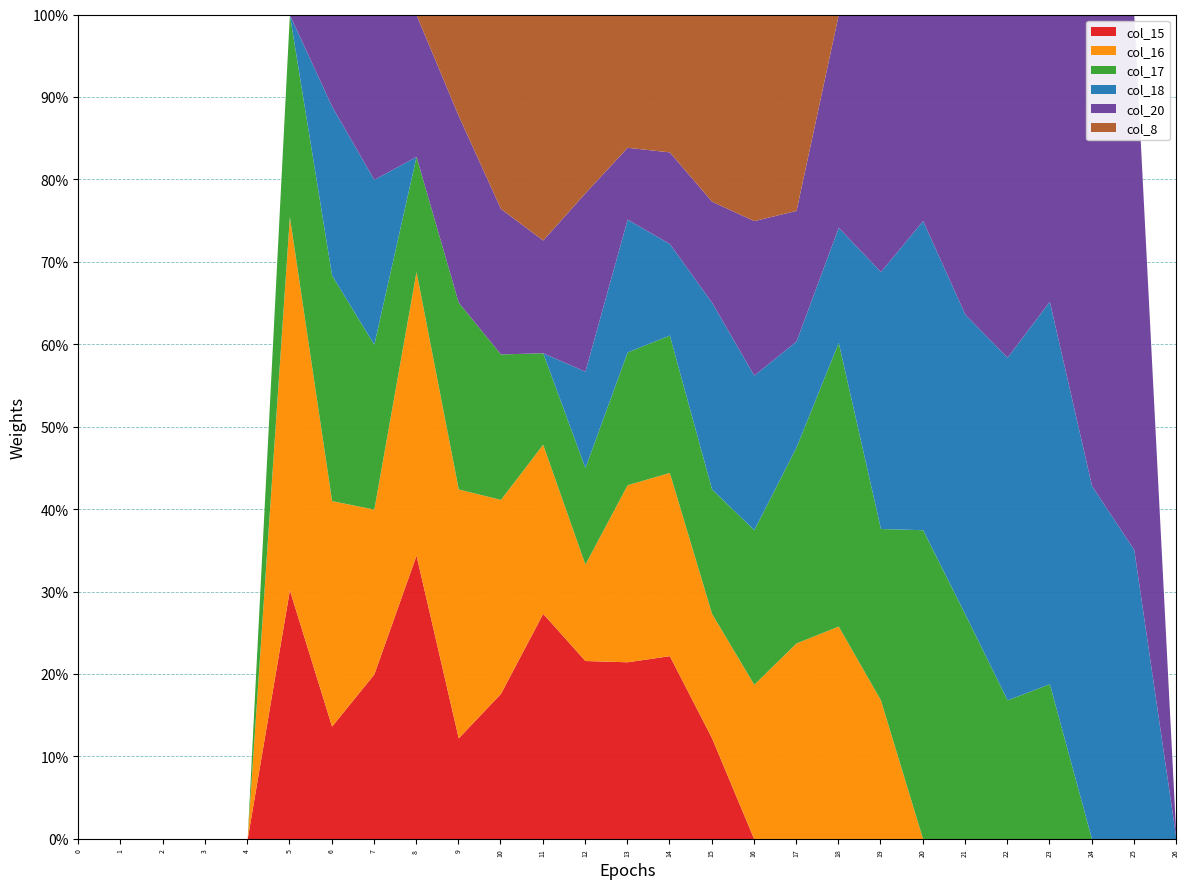

How many lines are shown in the chart?

6